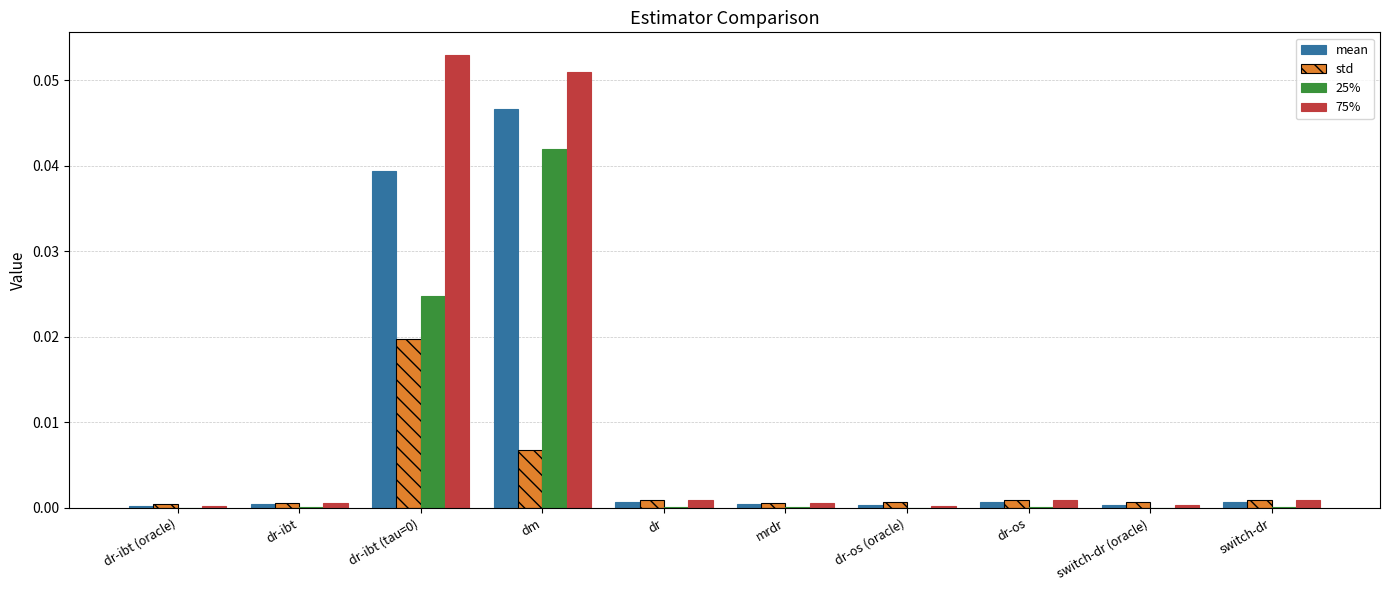

The value of mean at dm is 0.0. True or false?

True